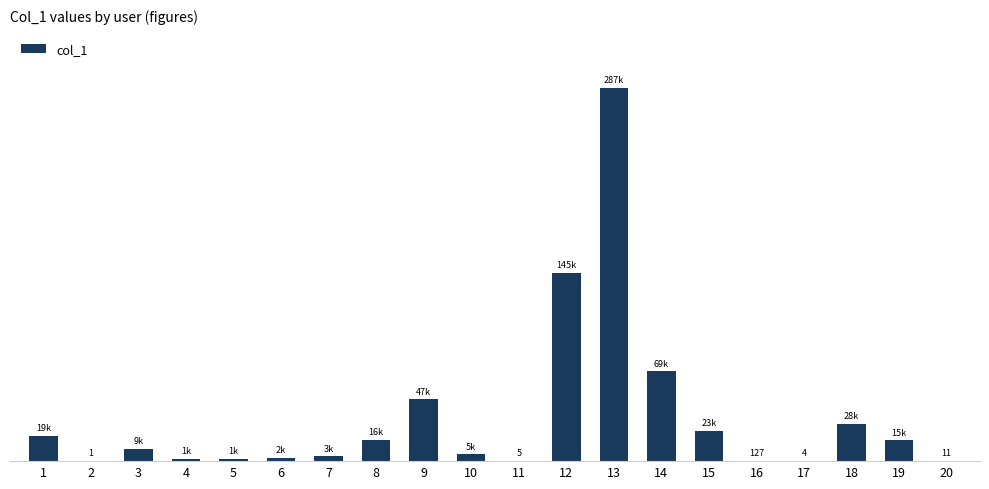

What is the sum of the values at 3 and 20?

9278